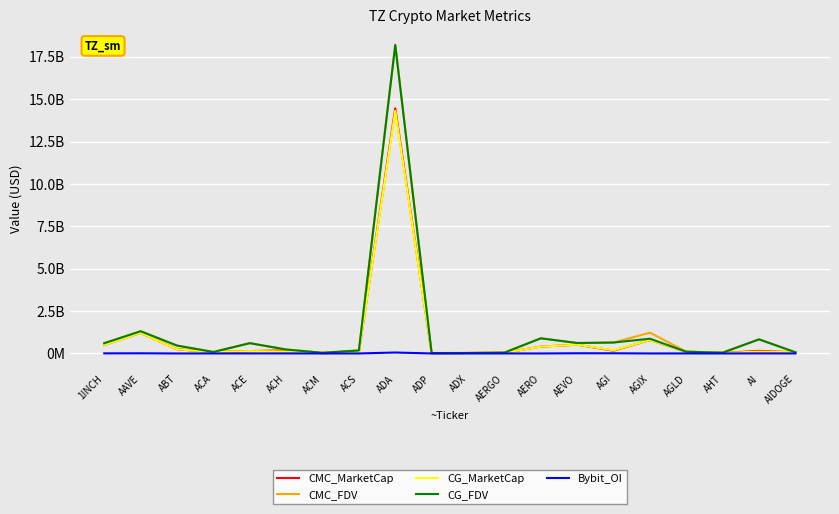

Does the chart display data point markers on the line(s)?

No